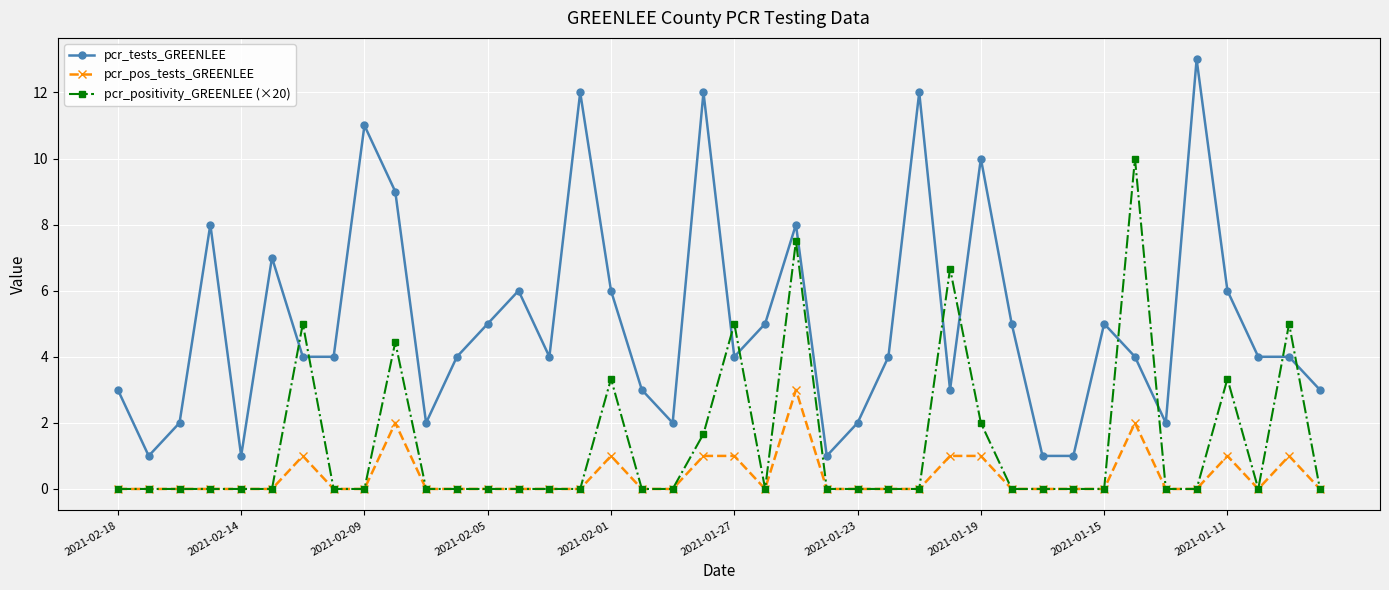

True or false: pcr_pos_tests_GREENLEE has more than 2 interior local peaks.

True